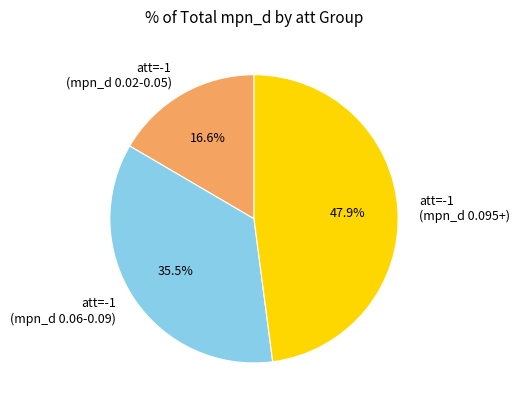

Rank the categories by value from highest to lowest.

att=-1 (mpn_d 0.095+), att=-1 (mpn_d 0.06-0.09), att=-1 (mpn_d 0.02-0.05)